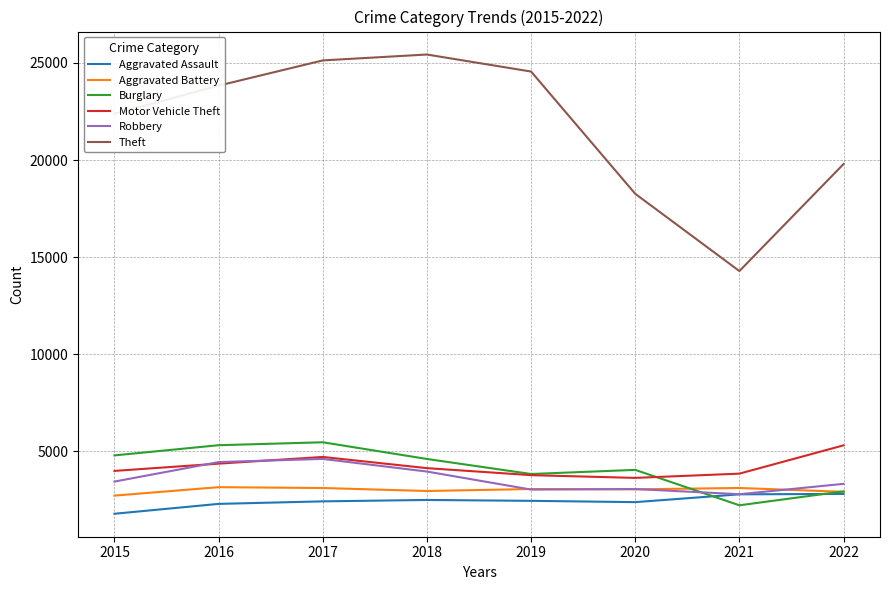

What is the total value across all series at 2017?

45414